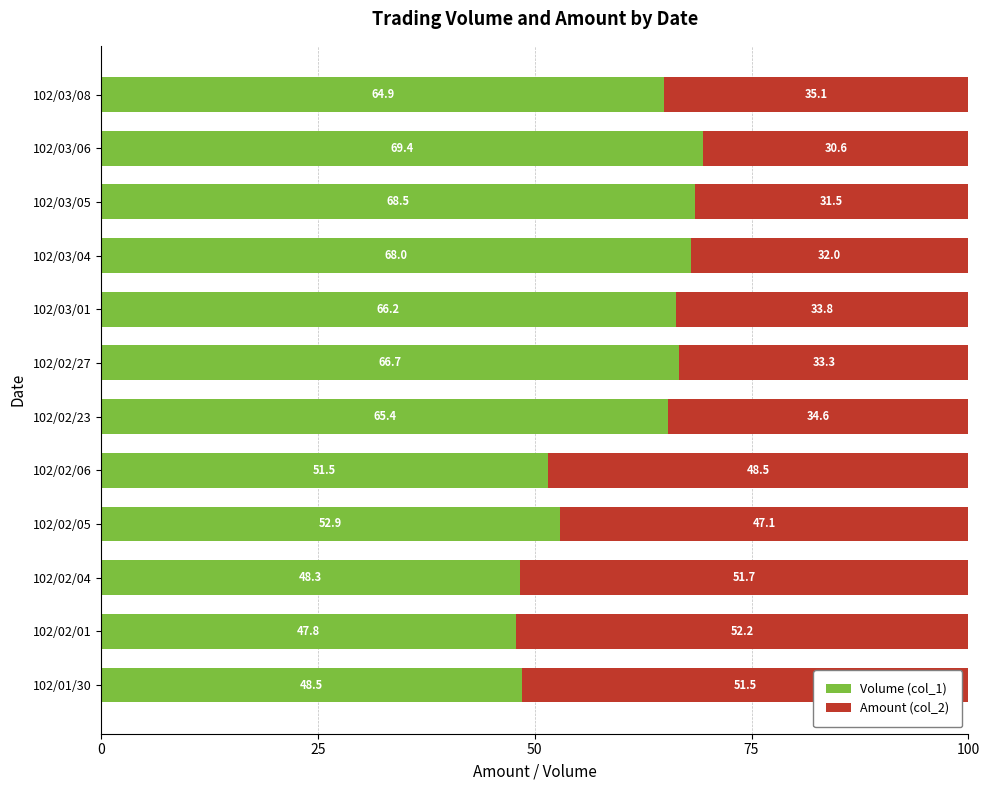

What is the difference between the maximum and second lowest values in the Volume (col_1) series?

21.1